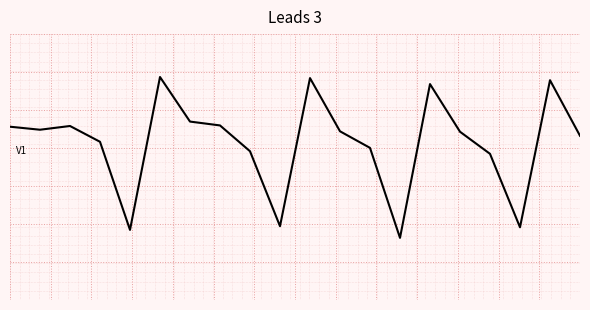

At which category does the data reach its first local peak?

2